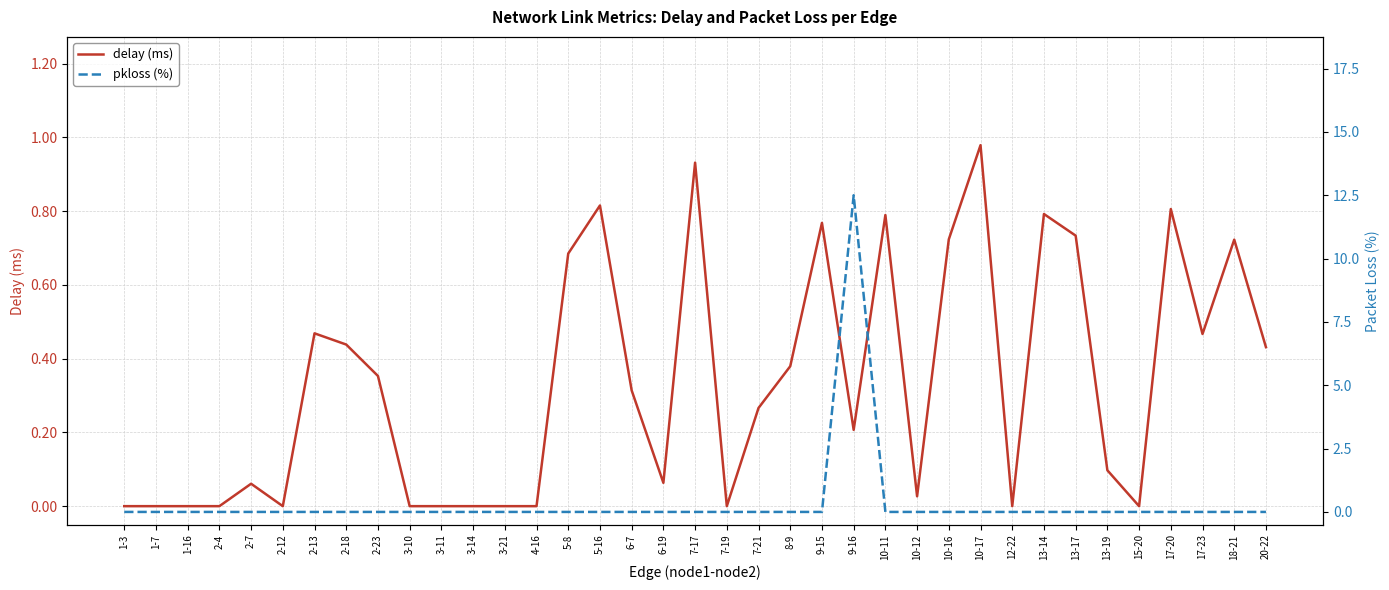

Where is the first local maximum for pkloss (%)?

9-16